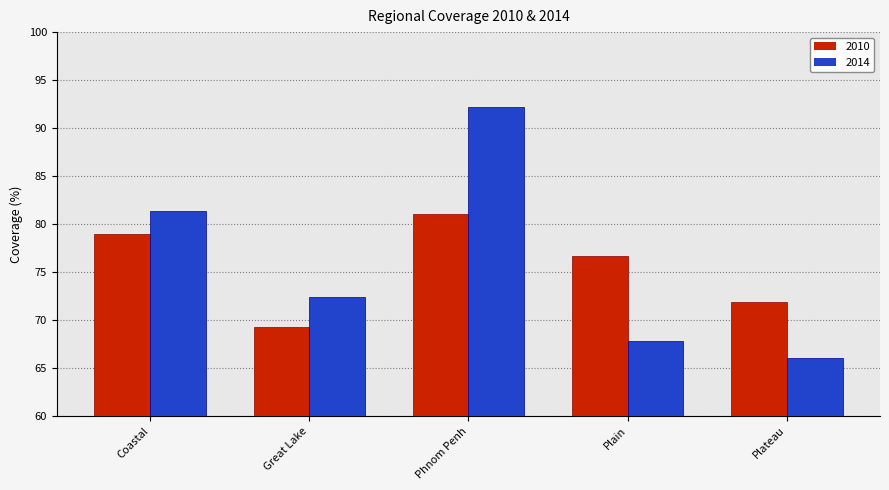

Which series has the largest range (max minus min)?

2014